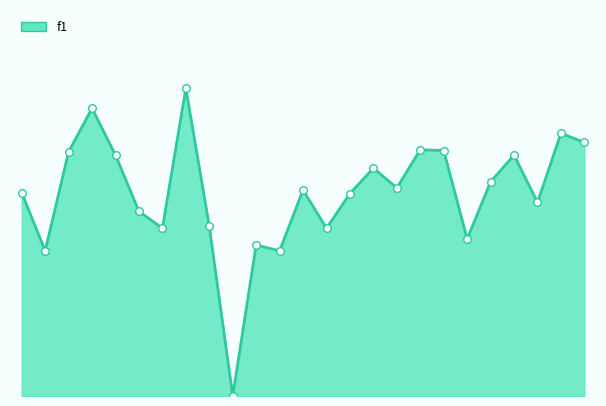

How many lines are shown in the chart?

1